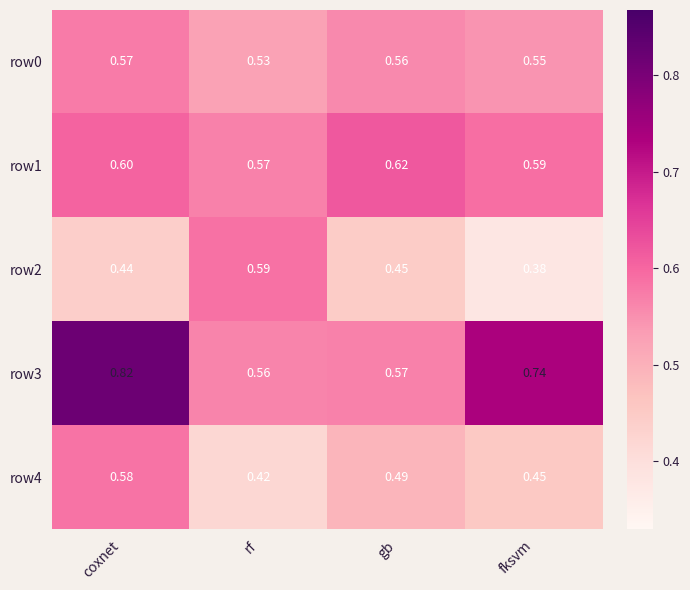

At which category is the sum across all series the highest?

coxnet